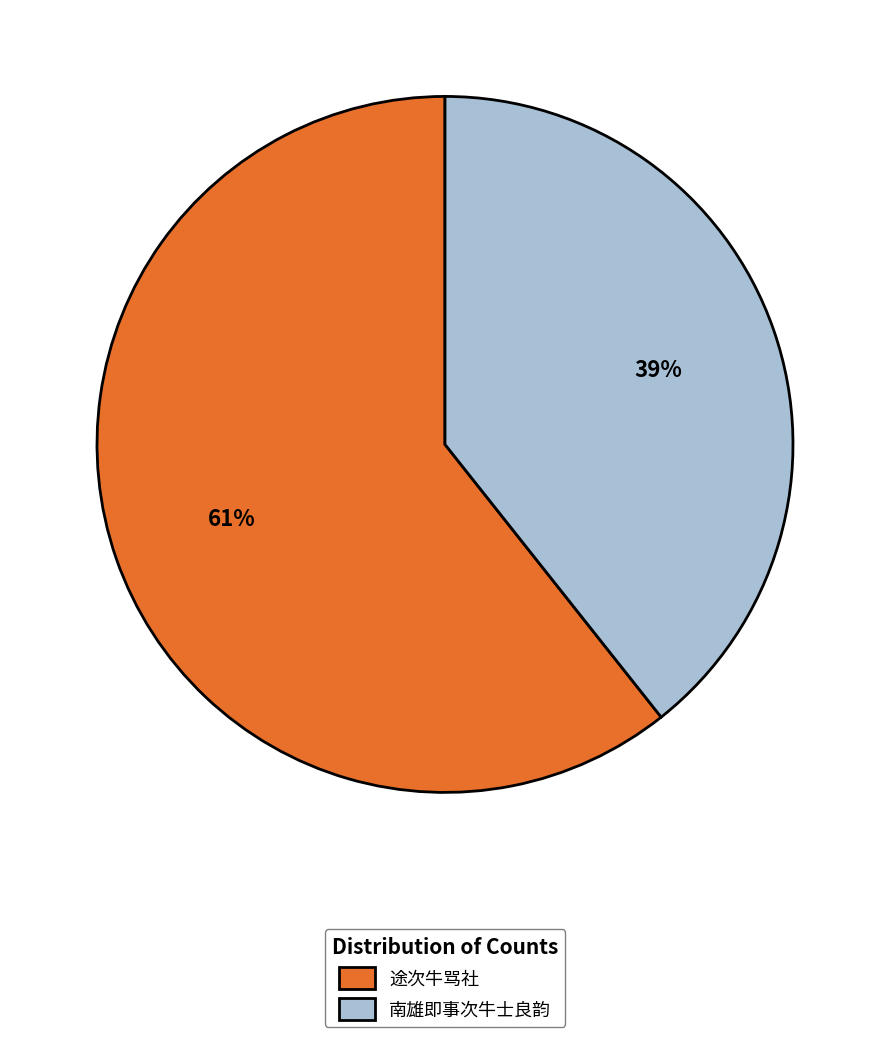

What is the smallest slice in the pie chart?

南雄即事次牛士良韵